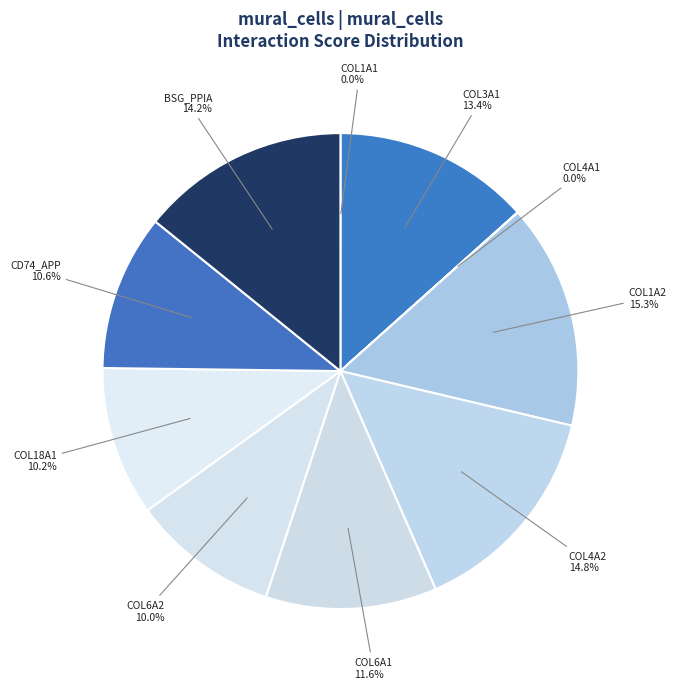

Is there any slice that represents more than half of the pie?

No